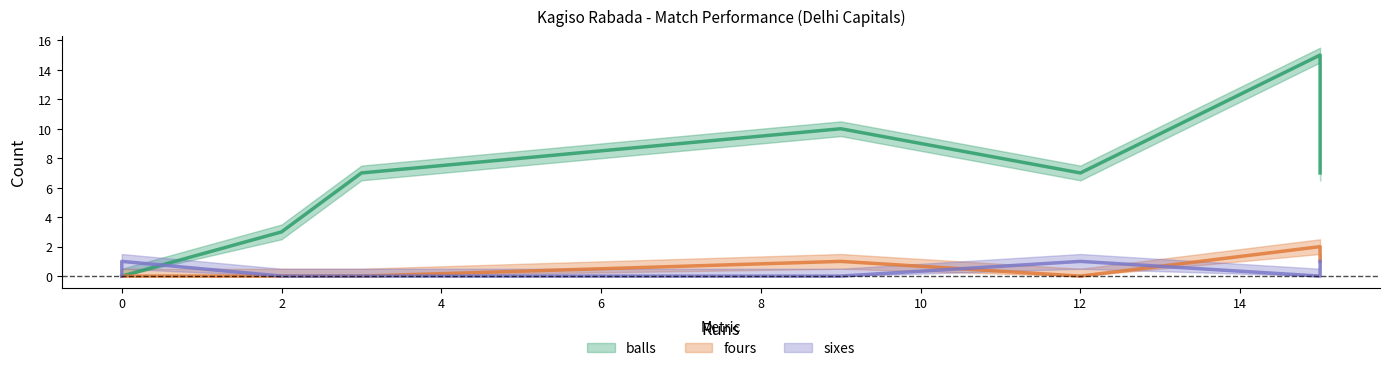

What is the total value across all series at 12?

8